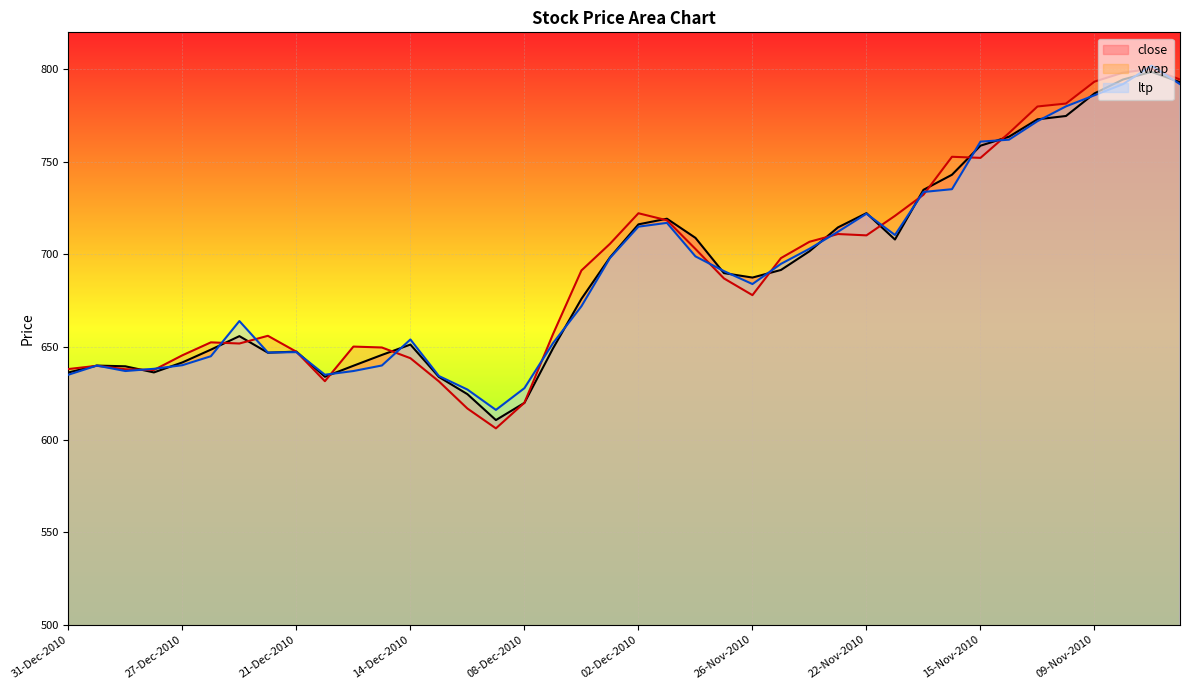

Between 16-Dec-2010 and 16-Nov-2010, which is larger?

16-Nov-2010